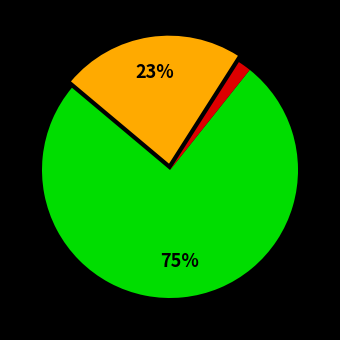

Is there a majority slice in this chart?

Yes